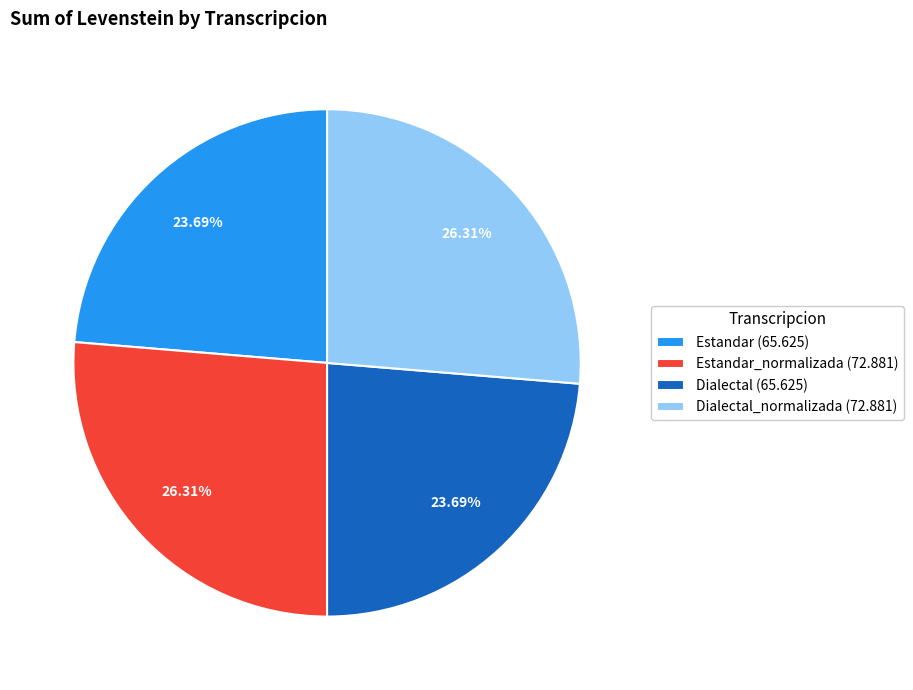

Is there any slice that represents more than half of the pie?

No